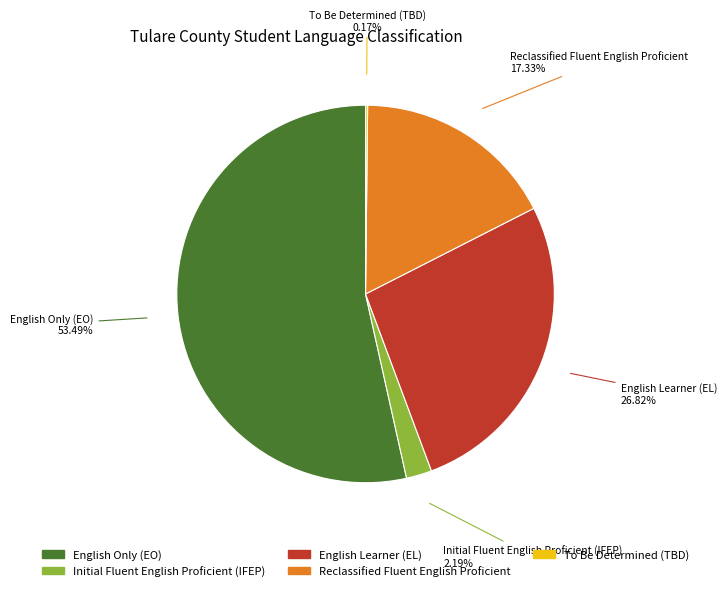

What is the largest slice in the pie chart?

English Only (EO)